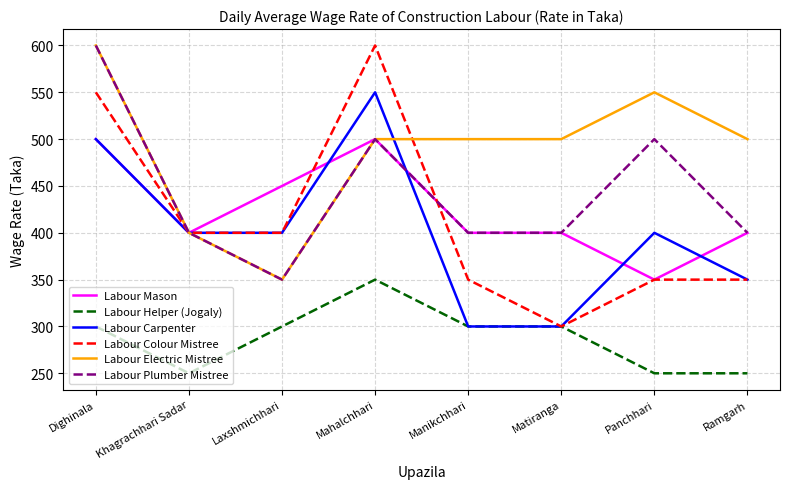

Is it true that Labour Mason equals 149 at Panchhari?

False